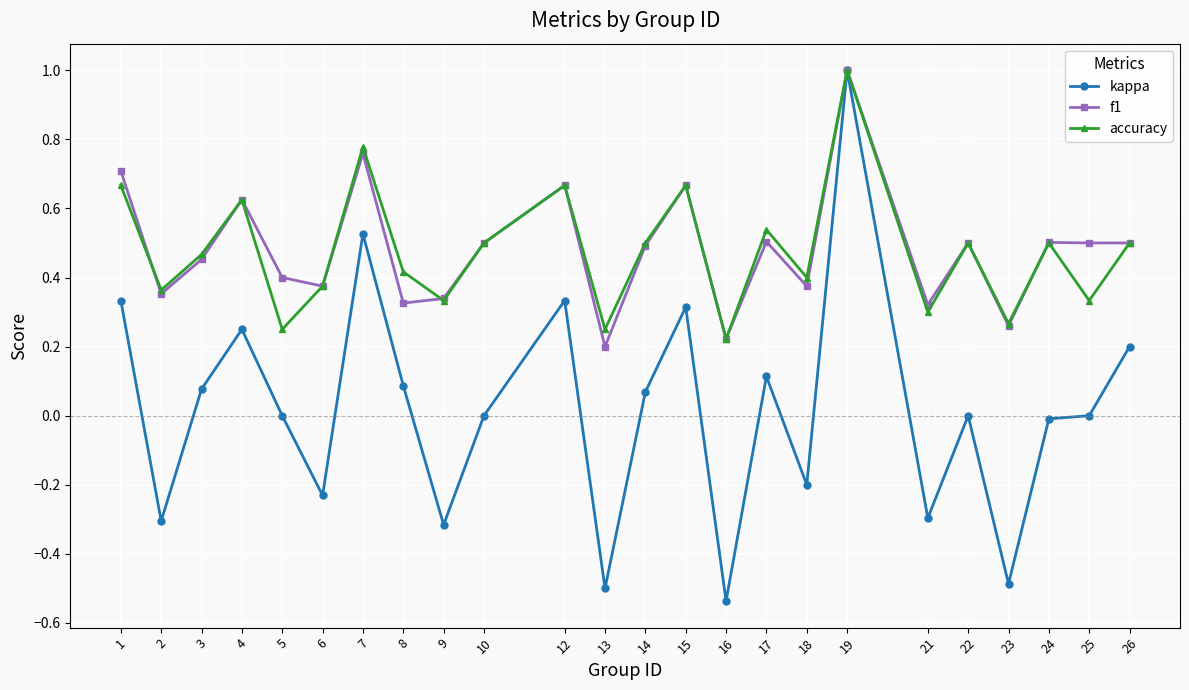

At which category does accuracy reach its first local valley?

2